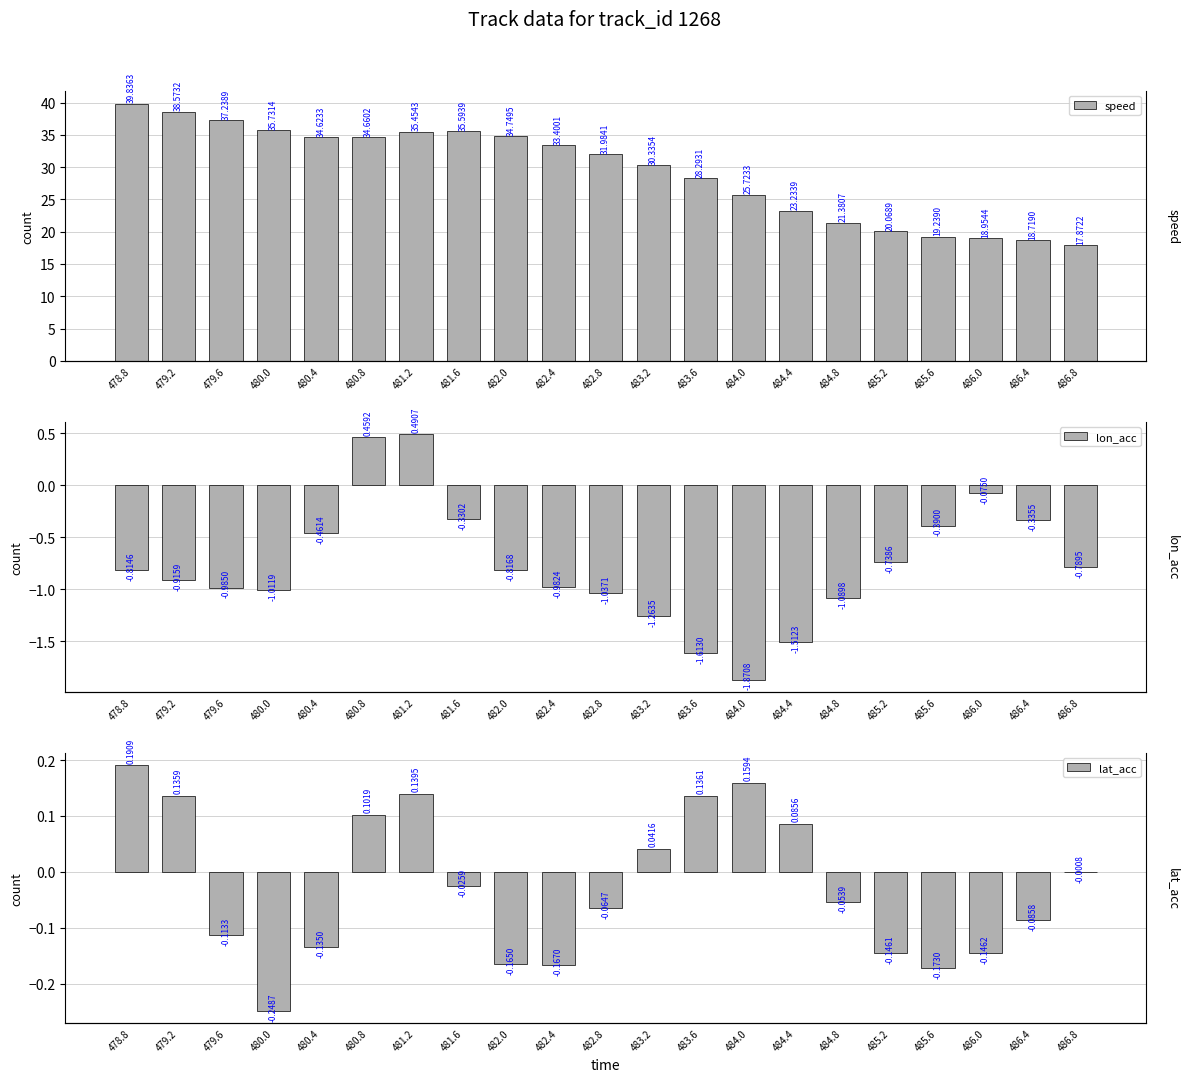

Reading right to left, what are all the values shown in this chart?

speed: 486.8=17.9	486.4=18.7	486.0=19.0	485.6=19.2	485.2=20.1	484.8=21.4	484.4=23.2	484.0=25.7	483.6=28.3	483.2=30.3	482.8=32.0	482.4=33.4	482.0=34.7	481.6=35.6	481.2=35.5	480.8=34.7	480.4=34.6	480.0=35.7	479.6=37.2	479.2=38.6	478.8=39.8
lon_acc: 486.8=-0.8	486.4=-0.3	486.0=-0.1	485.6=-0.4	485.2=-0.7	484.8=-1.1	484.4=-1.5	484.0=-1.9	483.6=-1.6	483.2=-1.3	482.8=-1.0	482.4=-1.0	482.0=-0.8	481.6=-0.3	481.2=0.5	480.8=0.5	480.4=-0.5	480.0=-1.0	479.6=-1.0	479.2=-0.9	478.8=-0.8
lat_acc: 486.8=-0.0	486.4=-0.1	486.0=-0.1	485.6=-0.2	485.2=-0.1	484.8=-0.1	484.4=0.1	484.0=0.2	483.6=0.1	483.2=0.0	482.8=-0.1	482.4=-0.2	482.0=-0.2	481.6=-0.0	481.2=0.1	480.8=0.1	480.4=-0.1	480.0=-0.2	479.6=-0.1	479.2=0.1	478.8=0.2